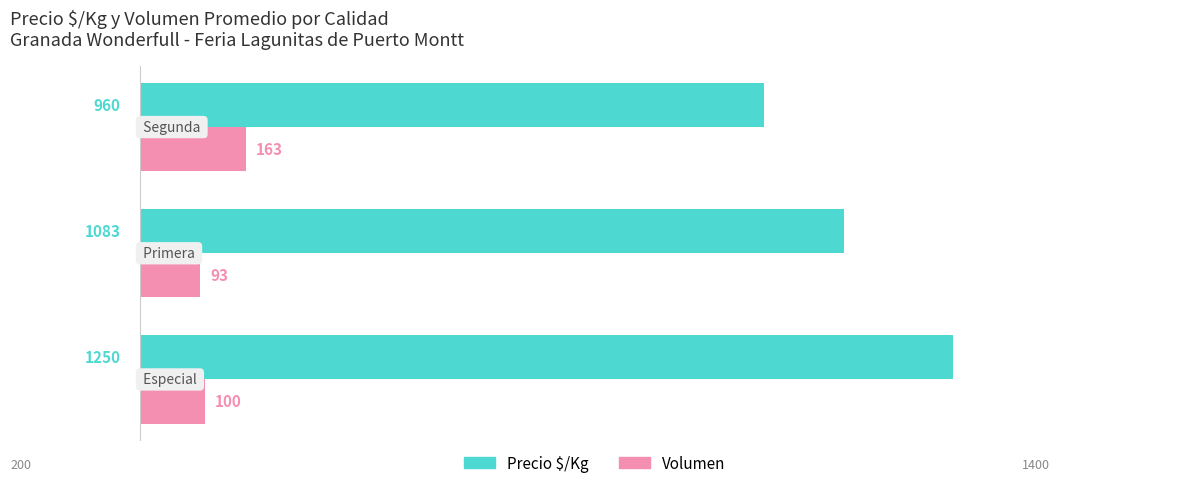

Which series has the largest range (max minus min)?

Precio $/Kg